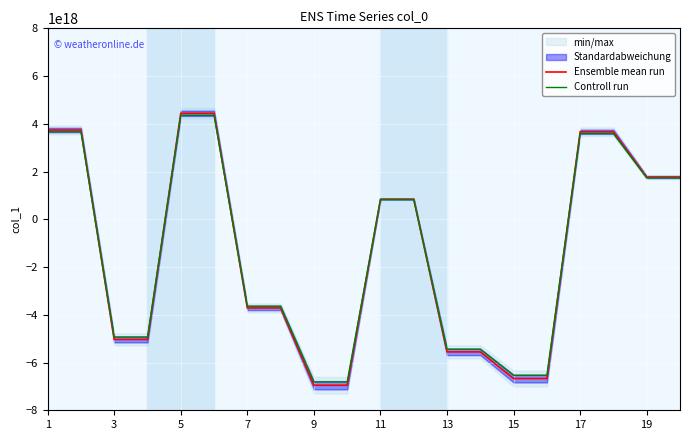

What is the average value of the Controll run series?

-1319314985856088832